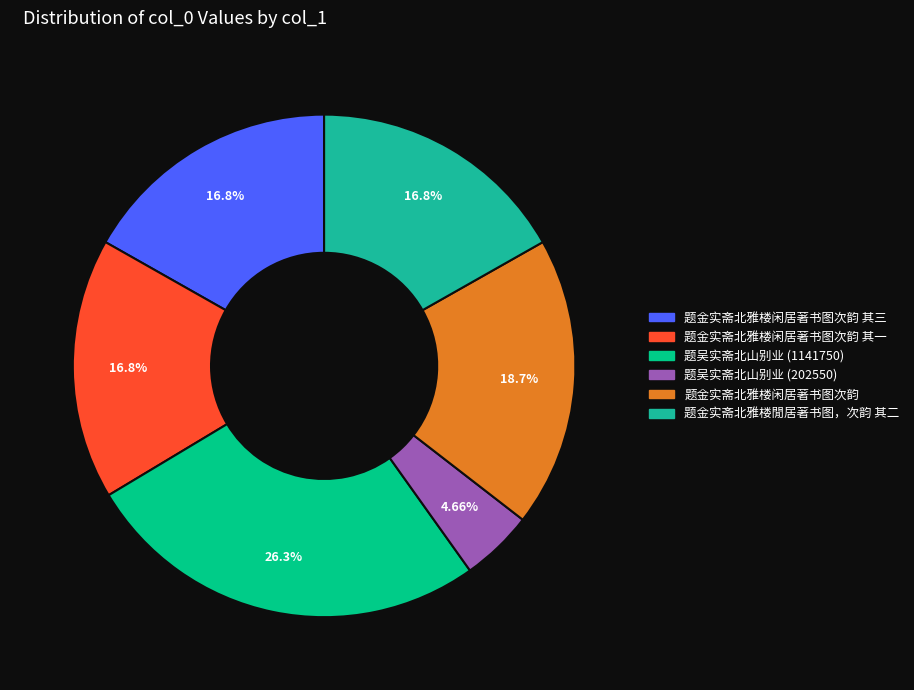

To the nearest percent, what portion does 题吴实斋北山别业 (202550) represent?

5%